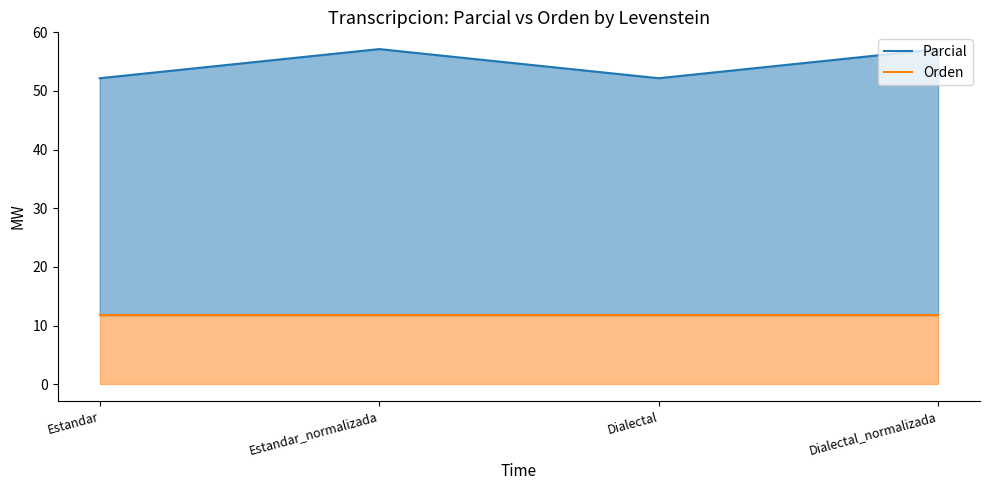

What is the label of the 1st point from the left?

Estandar